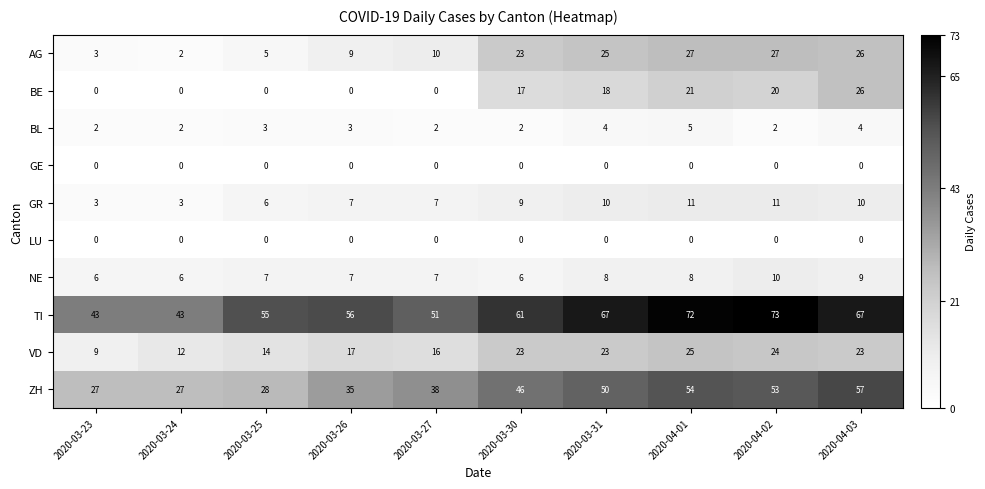

What is the greatest value displayed?

73